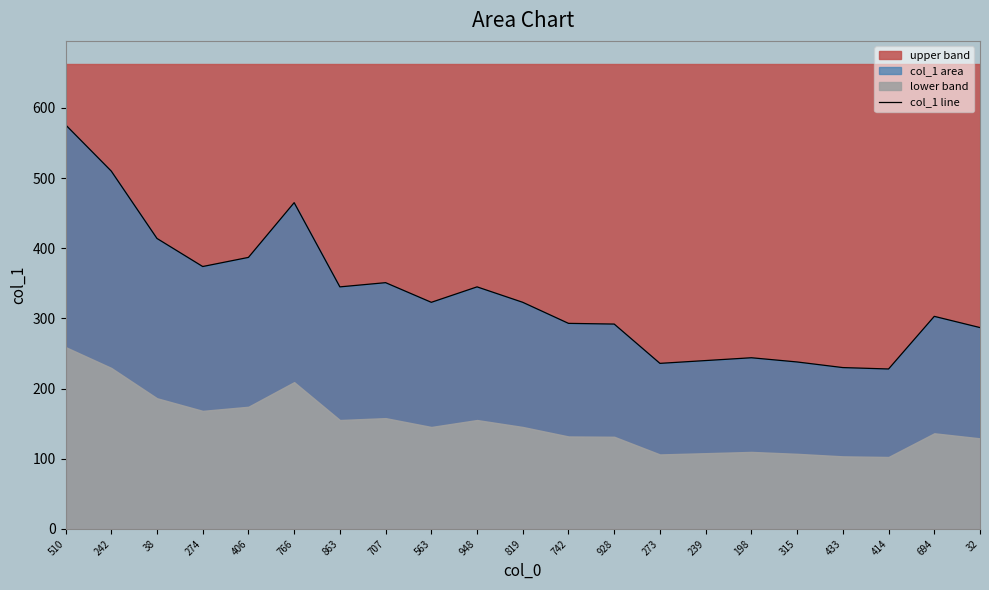

Does the chart have visible grid lines?

No